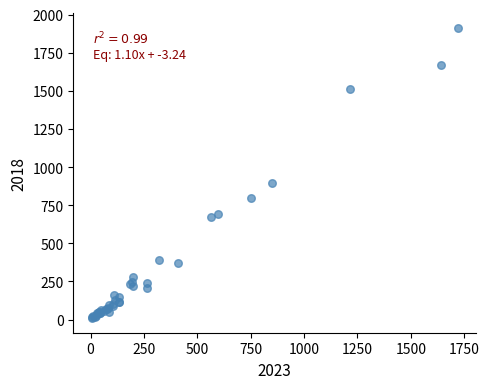

What Y value in the scatter plot is closest to 960?

898